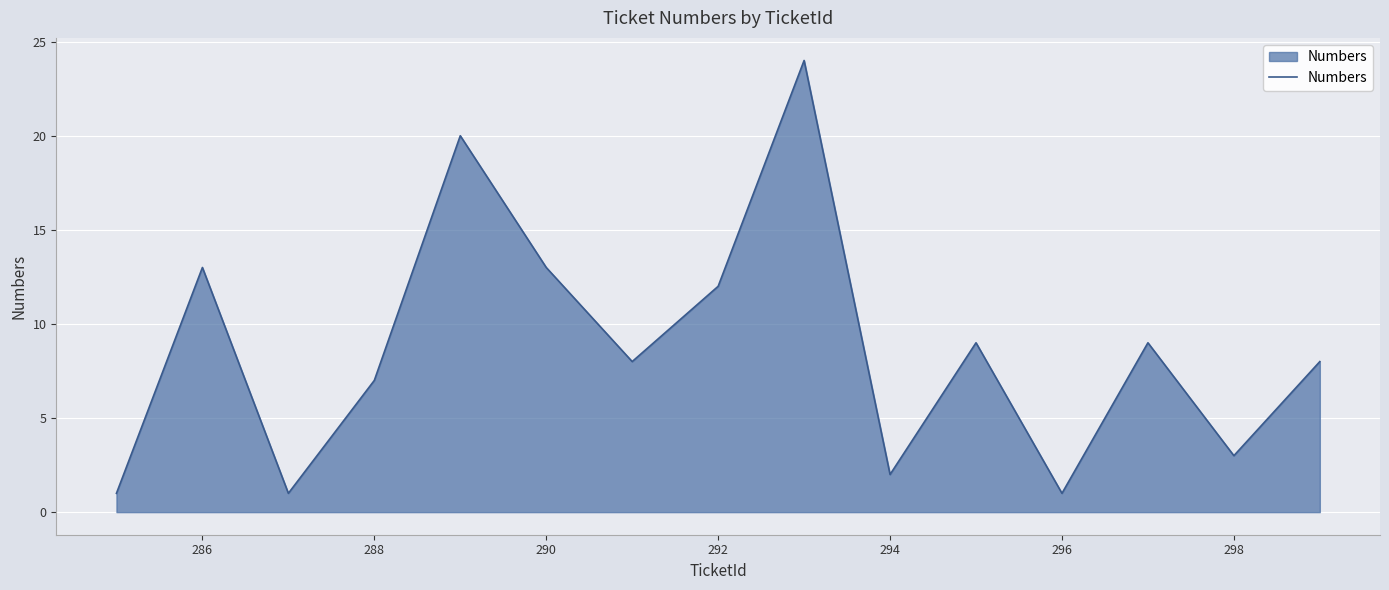

What is the difference between the maximum and minimum values?

23